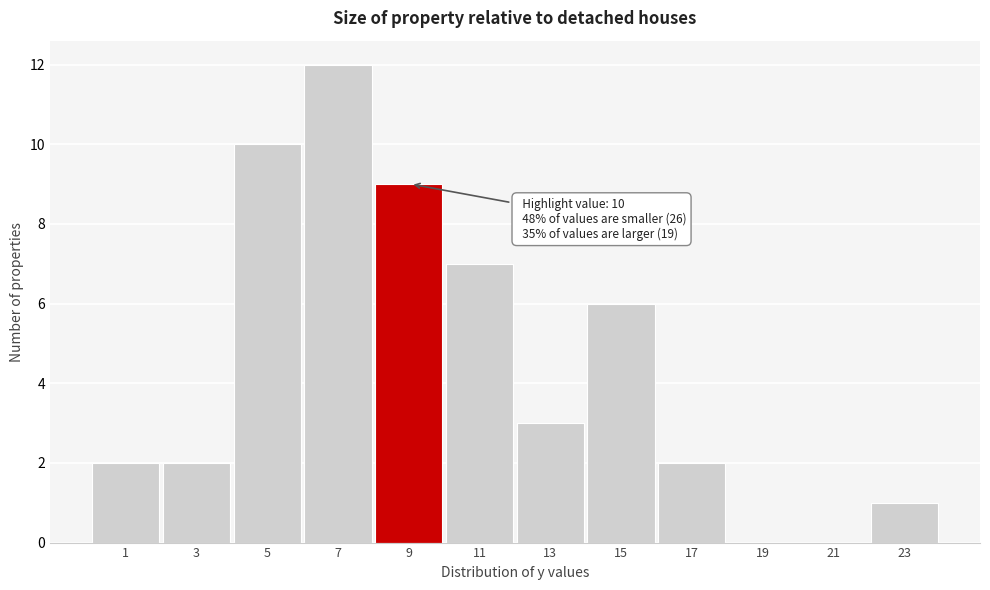

Reading right to left, list all the values displayed in this chart.

23=1	21=0	19=0	17=2	15=6	13=3	11=7	9=9	7=12	5=10	3=2	1=2